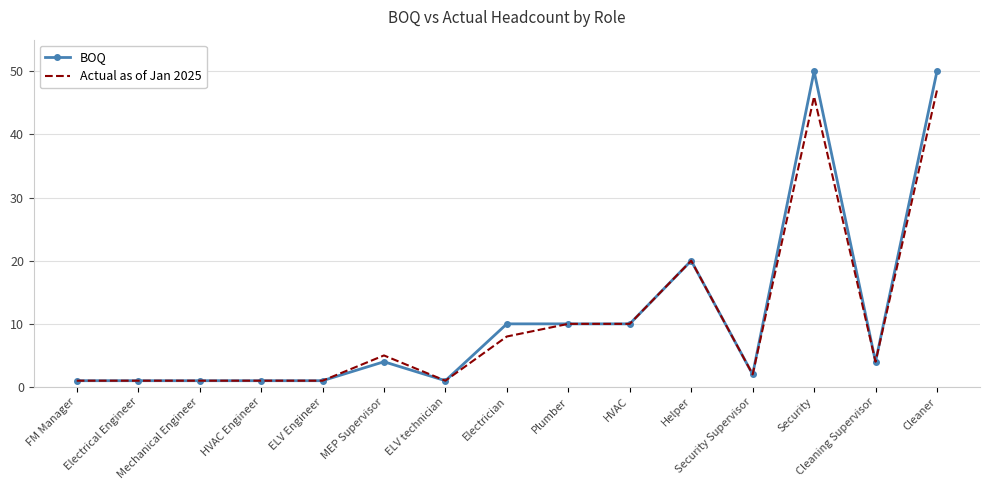

List the series in order of their peak value, lowest first.

Actual as of Jan 2025, BOQ